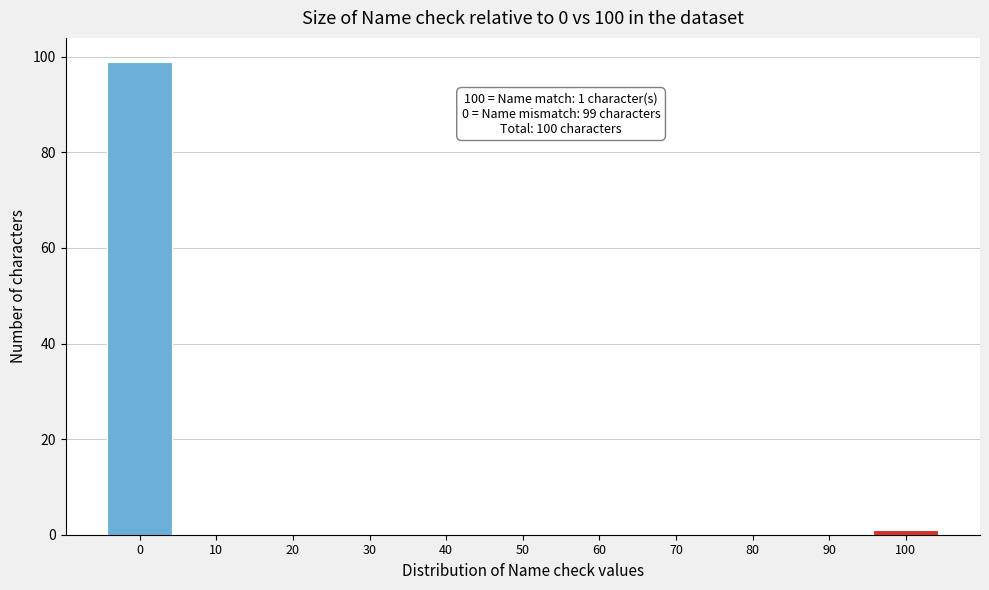

Which range on the x-axis has the tallest bar?

-5 to 5